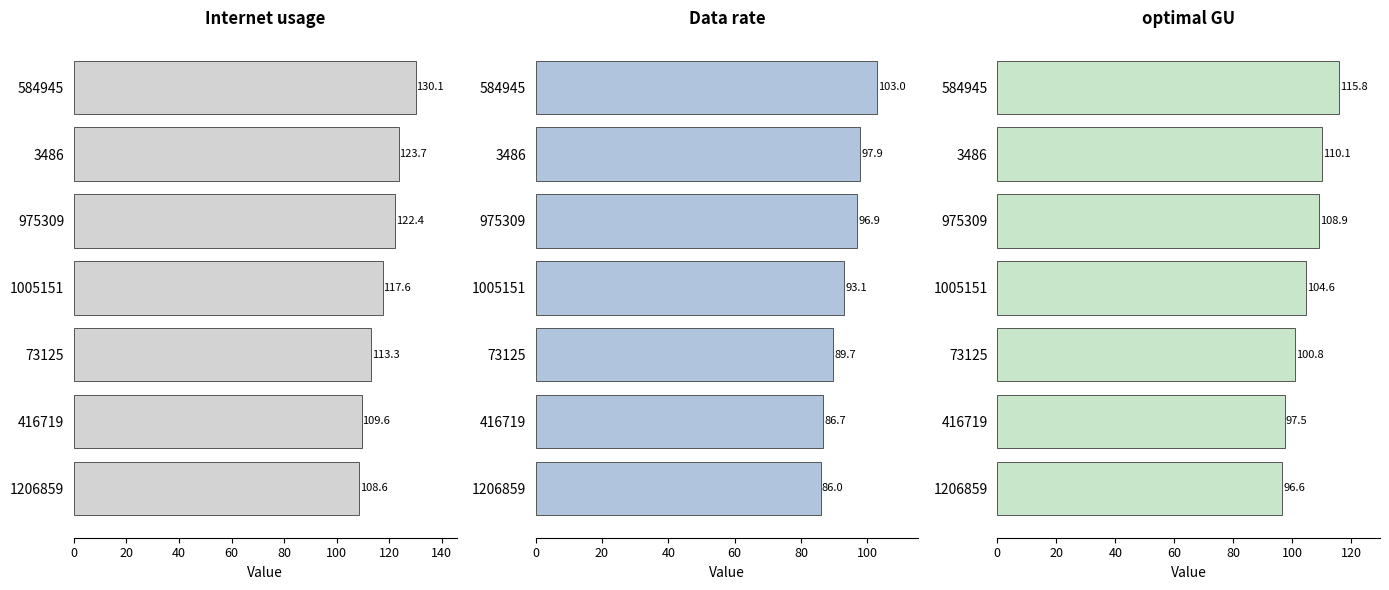

What is the maximum value shown in the chart?

130.1